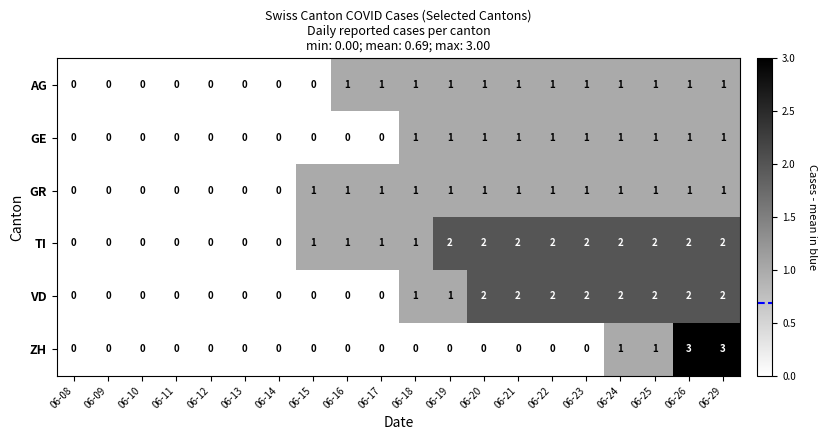

Which series has the widest spread of values?

ZH